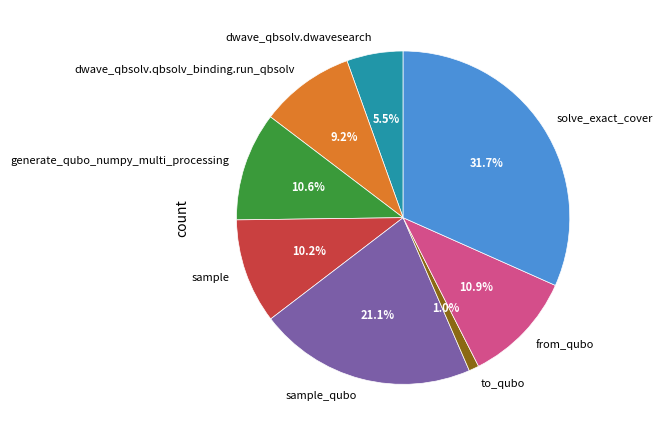

Between sample and dwave_qbsolv.qbsolv_binding.run_qbsolv, which is larger?

sample